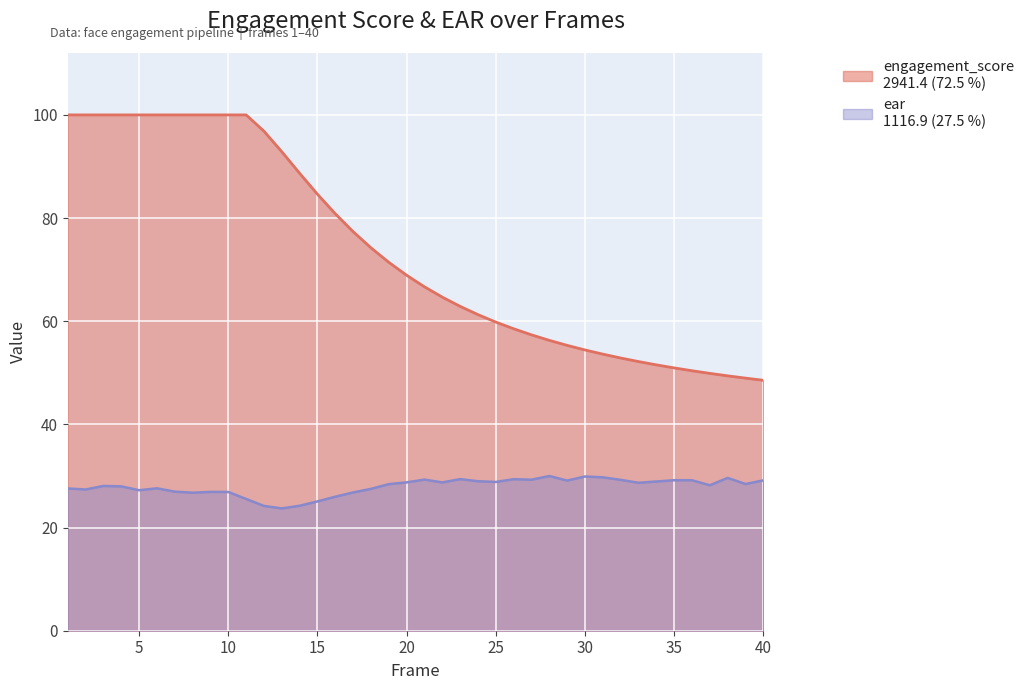

Reading left to right, transcribe all the data shown in this chart.

engagement_score: 1=100.0	2=100.0	3=100.0	4=100.0	5=100.0	6=100.0	7=100.0	8=100.0	9=100.0	10=100.0	11=100.0	12=96.8	13=92.9	14=88.7	15=84.6	16=80.8	17=77.4	18=74.2	19=71.4	20=68.9	21=66.7	22=64.7	23=62.9	24=61.3	25=59.8	26=58.5	27=57.4	28=56.3	29=55.3	30=54.4	31=53.6	32=52.9	33=52.2	34=51.5	35=51.0	36=50.4	37=49.9	38=49.4	39=49.0	40=48.5
ear: 1=27.6	2=27.4	3=28.1	4=28.0	5=27.2	6=27.6	7=27.0	8=26.8	9=26.9	10=26.9	11=25.5	12=24.2	13=23.7	14=24.2	15=25.1	16=26.0	17=26.8	18=27.5	19=28.4	20=28.8	21=29.3	22=28.8	23=29.4	24=29.0	25=28.8	26=29.4	27=29.3	28=30.0	29=29.1	30=29.9	31=29.7	32=29.2	33=28.7	34=28.9	35=29.2	36=29.2	37=28.2	38=29.6	39=28.4	40=29.1